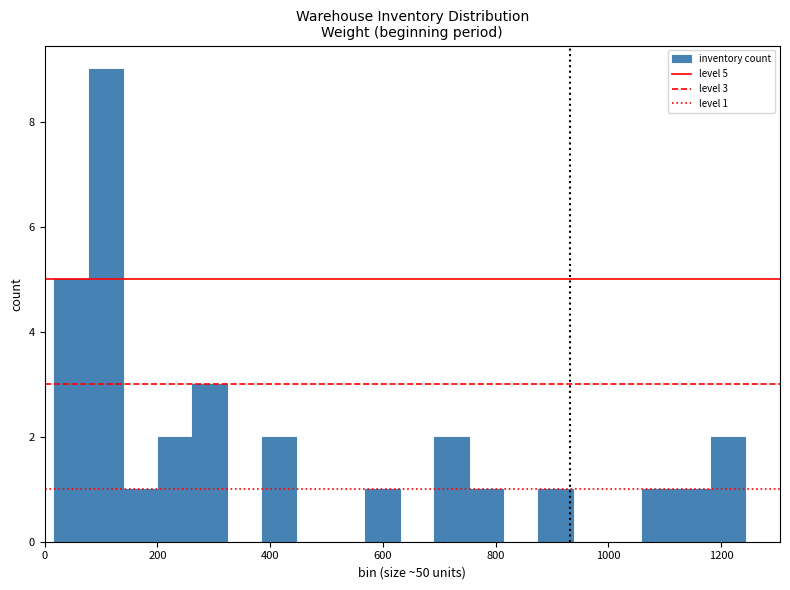

Around what value on the x-axis is the tallest bar? Give the approximate position of its centre, as read against the axis.

100